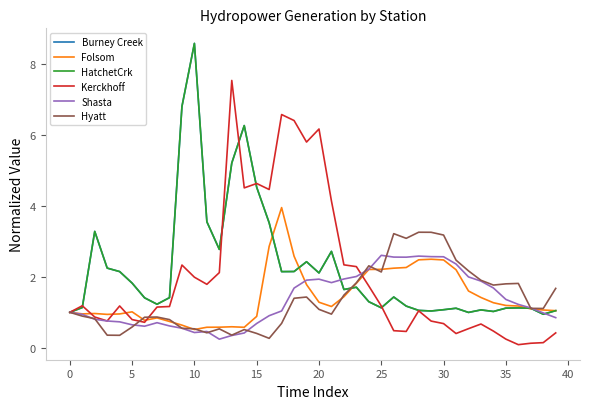

Does the chart display data point markers on the line(s)?

No